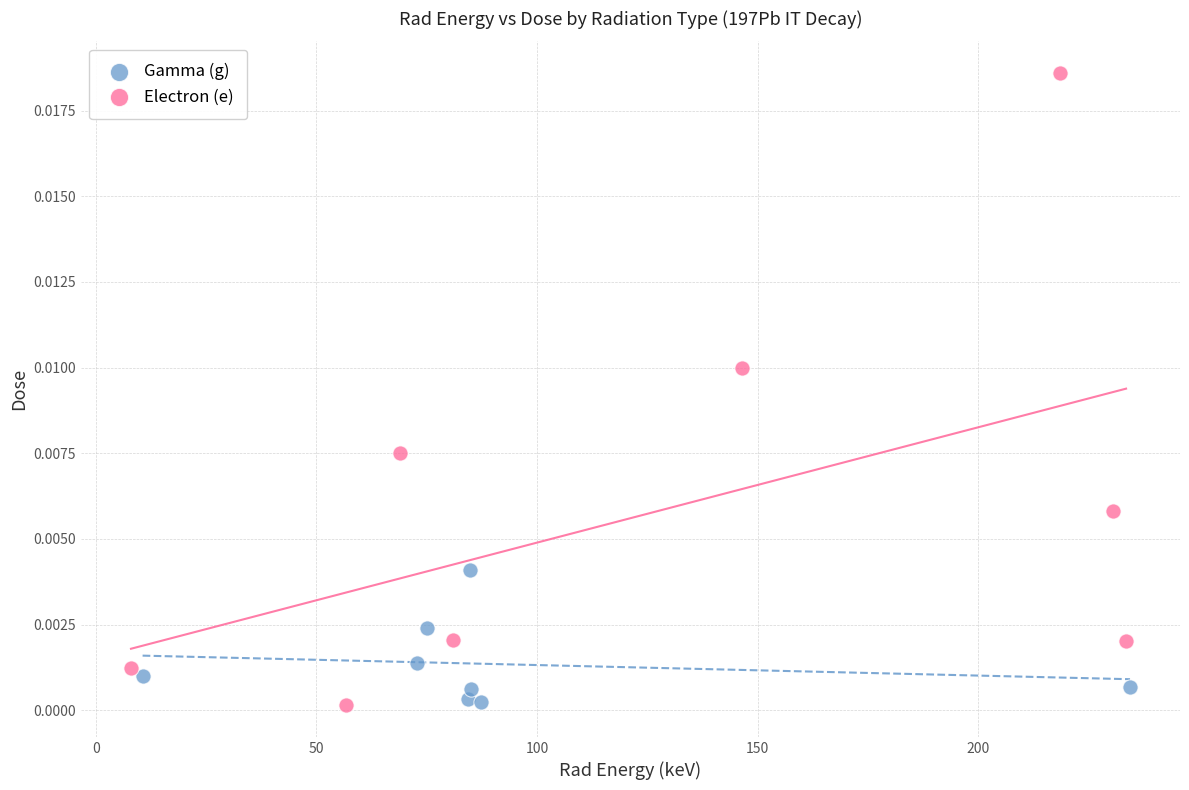

Which series contains the highest Y value?

Electron (e)